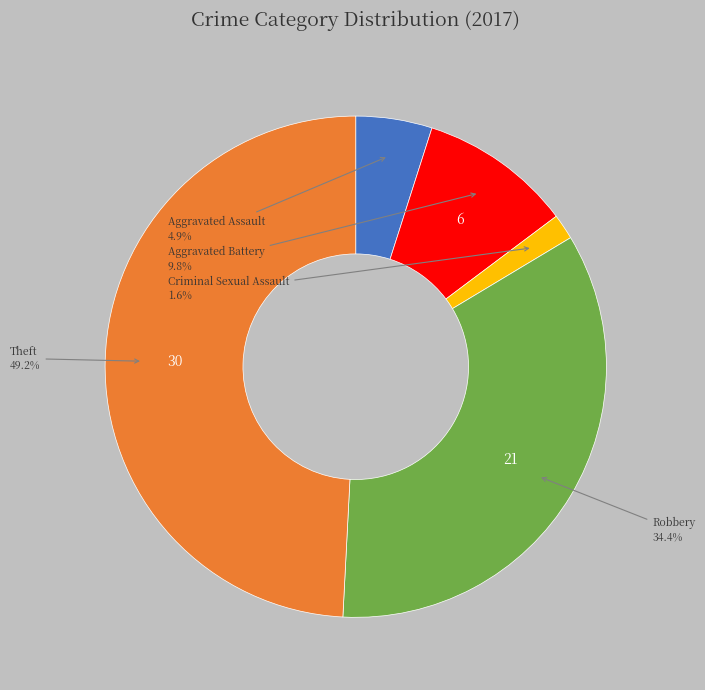

Count the number of slices in the pie.

5